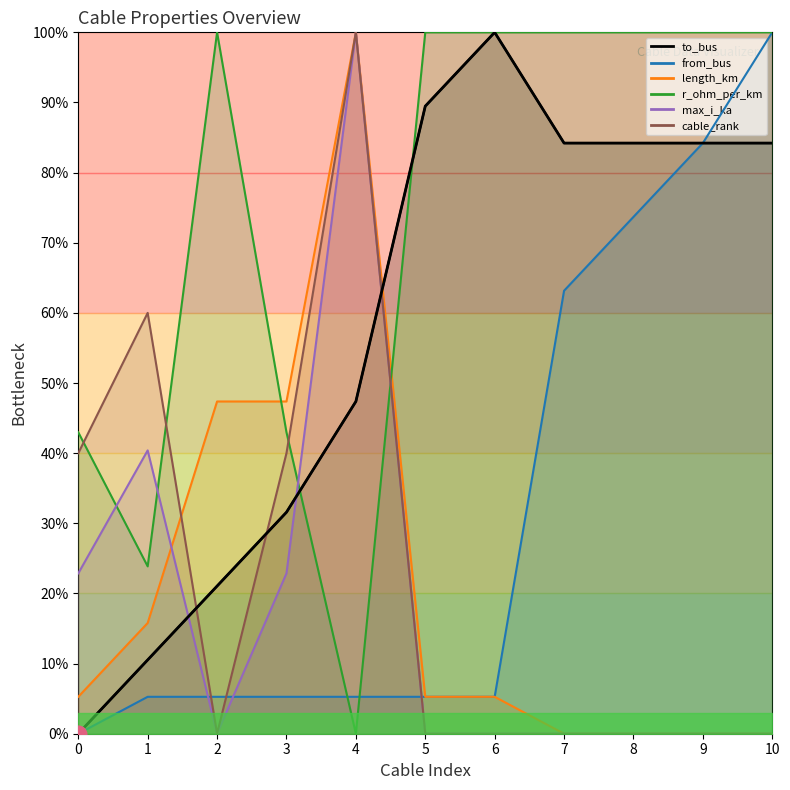

How many values in cable_rank are above zero?

4